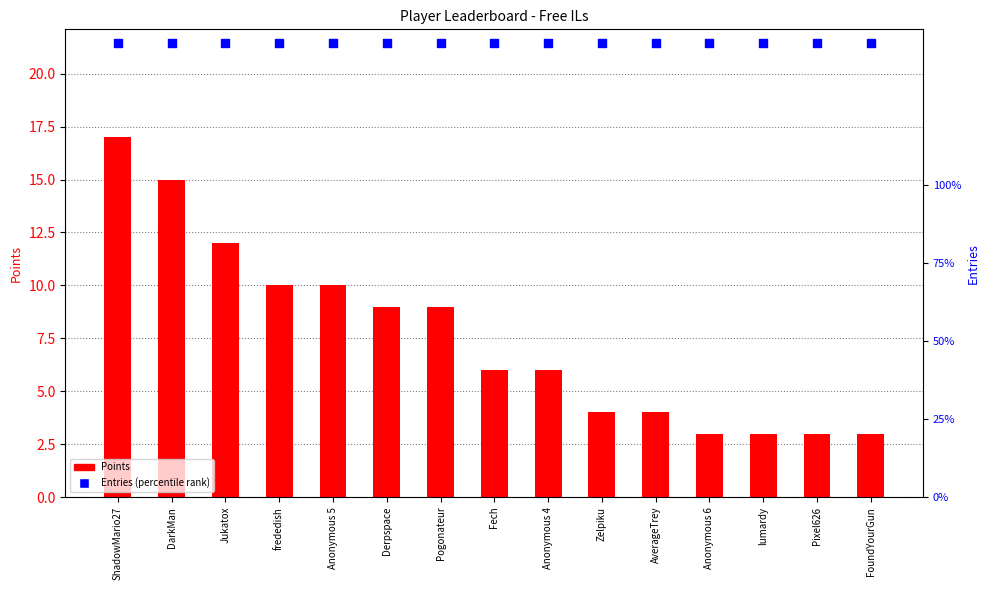

What are all the series names shown in the legend?

Points, Entries (percentile)